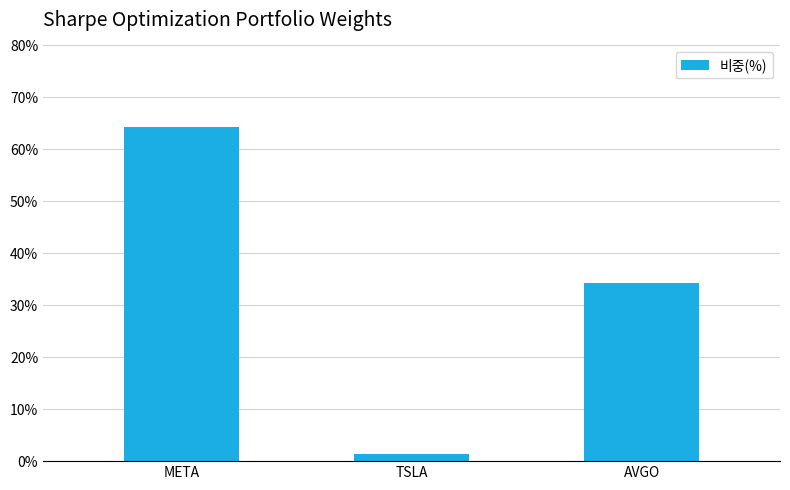

What is the change in value from META to AVGO?

-30.1